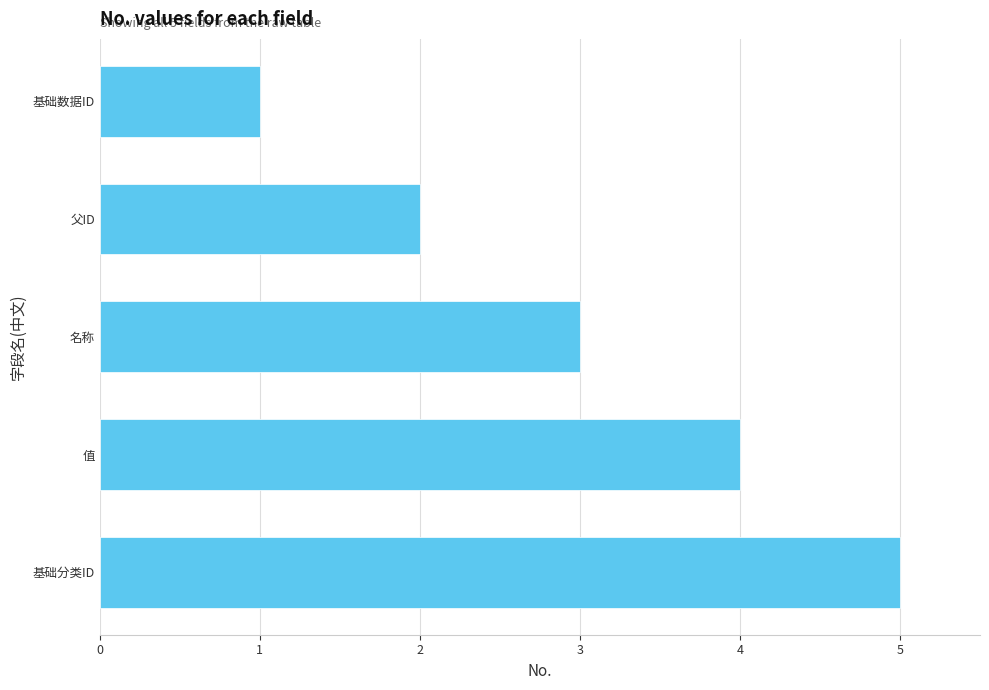

List the labels in order of value, smallest first.

基础数据ID, 父ID, 名称, 值, 基础分类ID